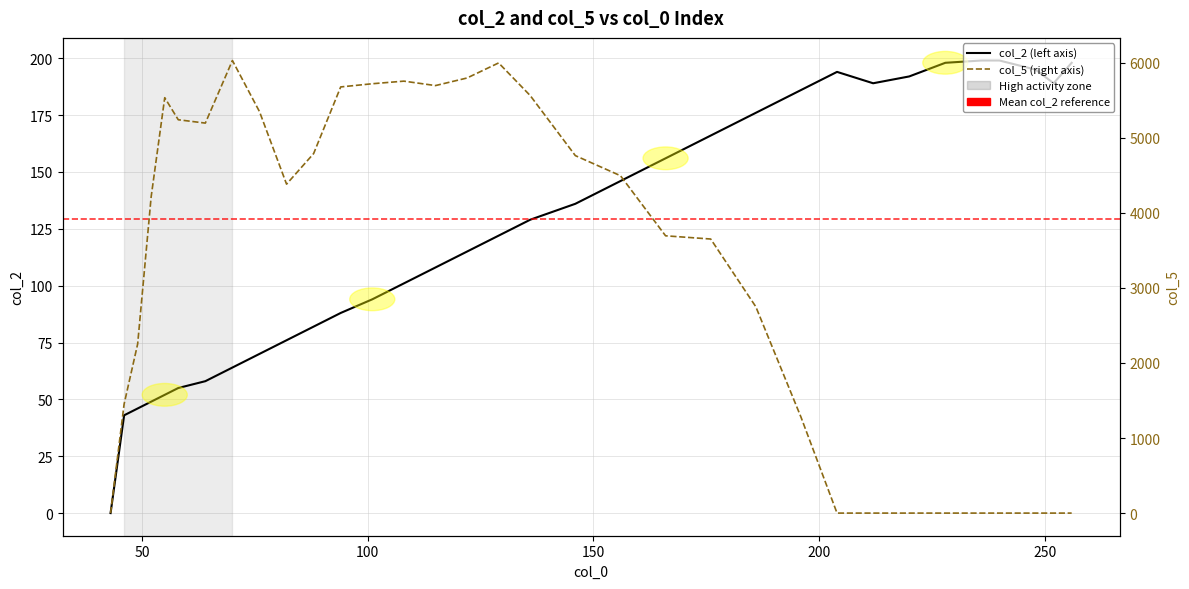

How many lines are shown in the chart?

2